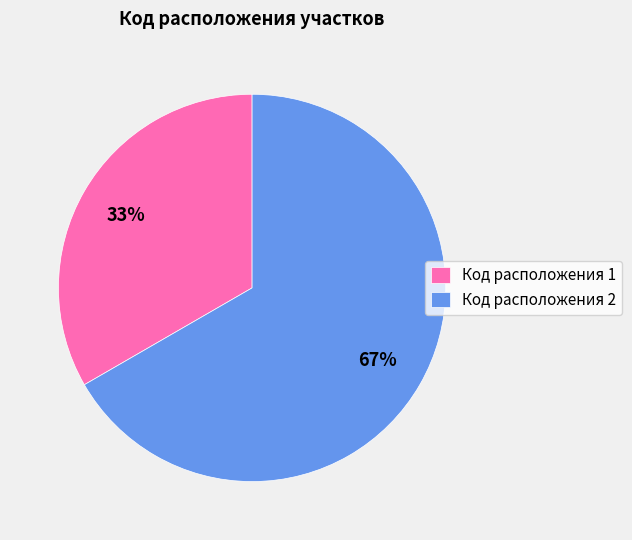

Count the number of slices in the pie.

2